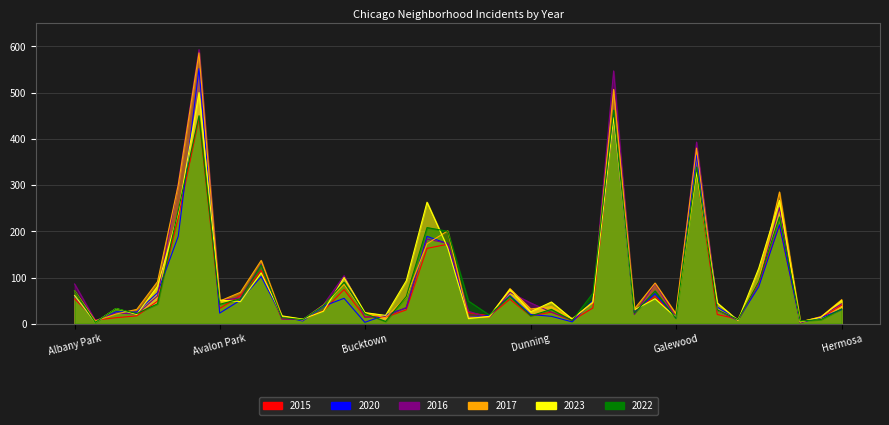

What is the minimum value for 2015?

4